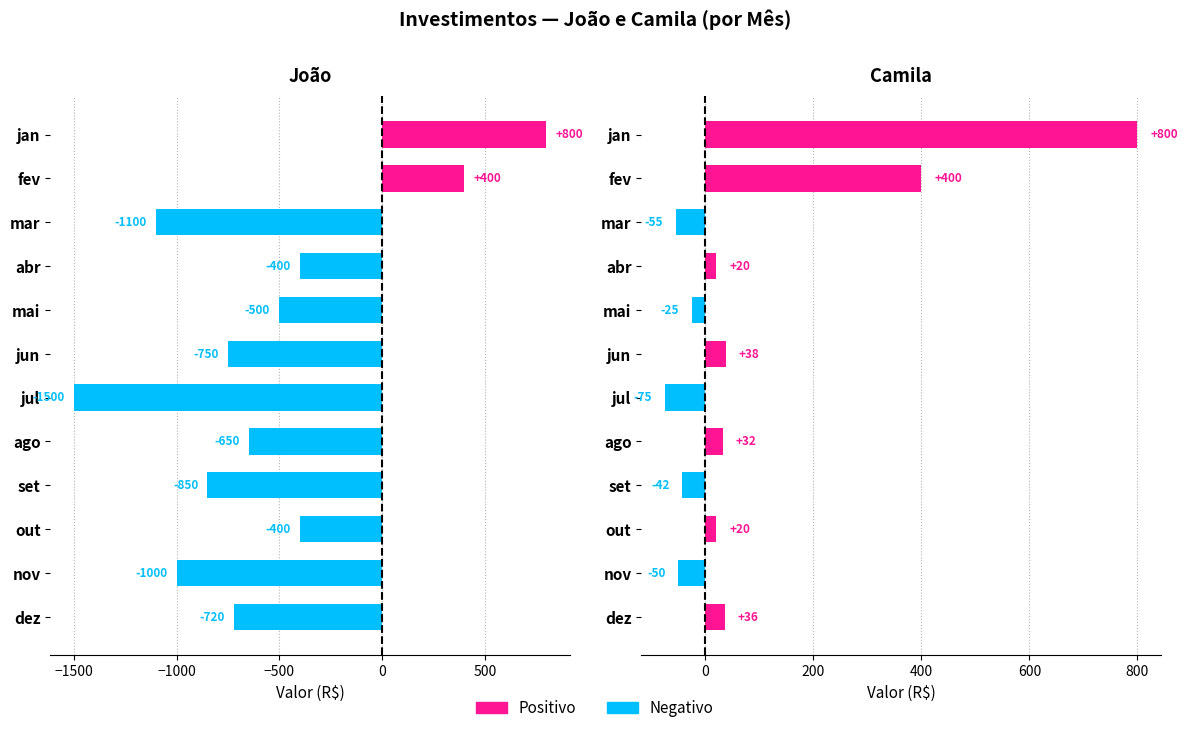

How many values in the Camila series are below 20?

5